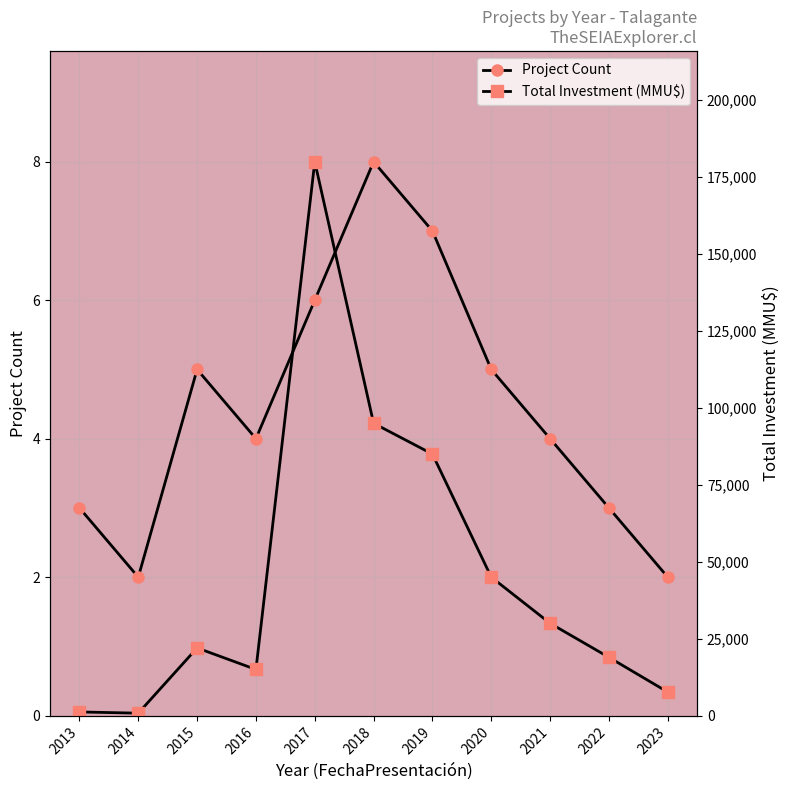

What is the value of the Project Count point at the 2nd from the left?

2